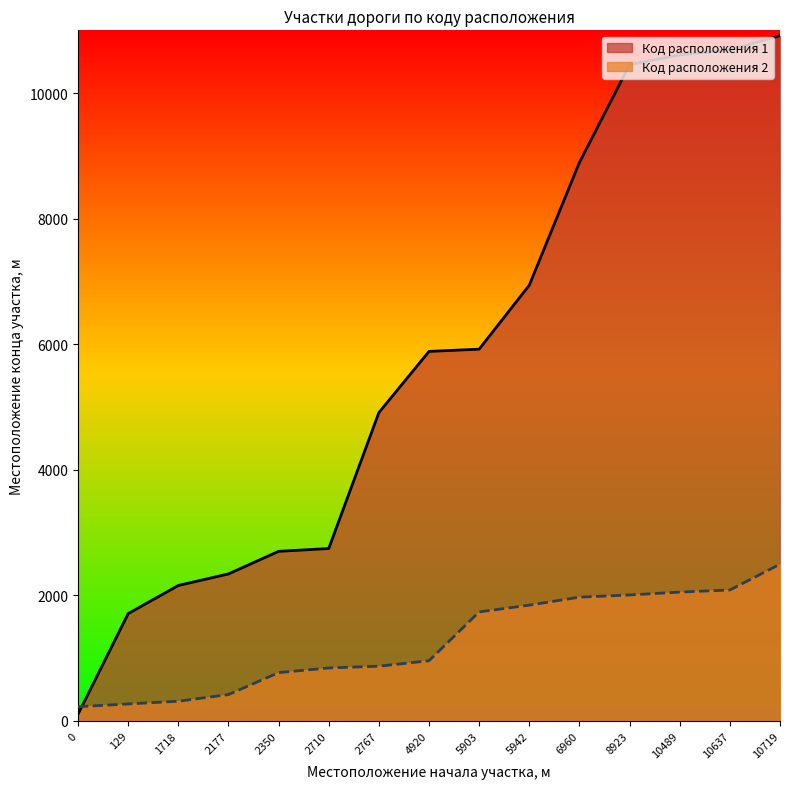

What is the sum of all Код расположения 1 values?

86970